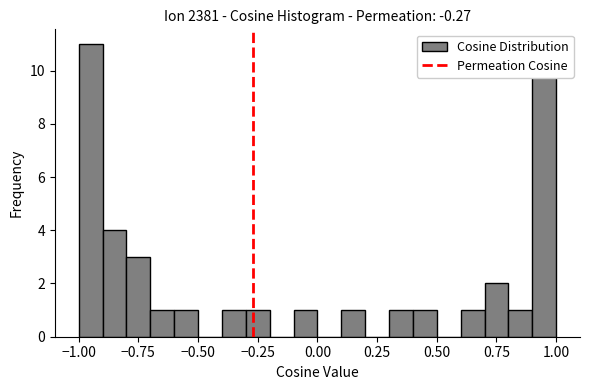

Read against the x-axis, roughly where is the centre of the tallest bar?

-0.95